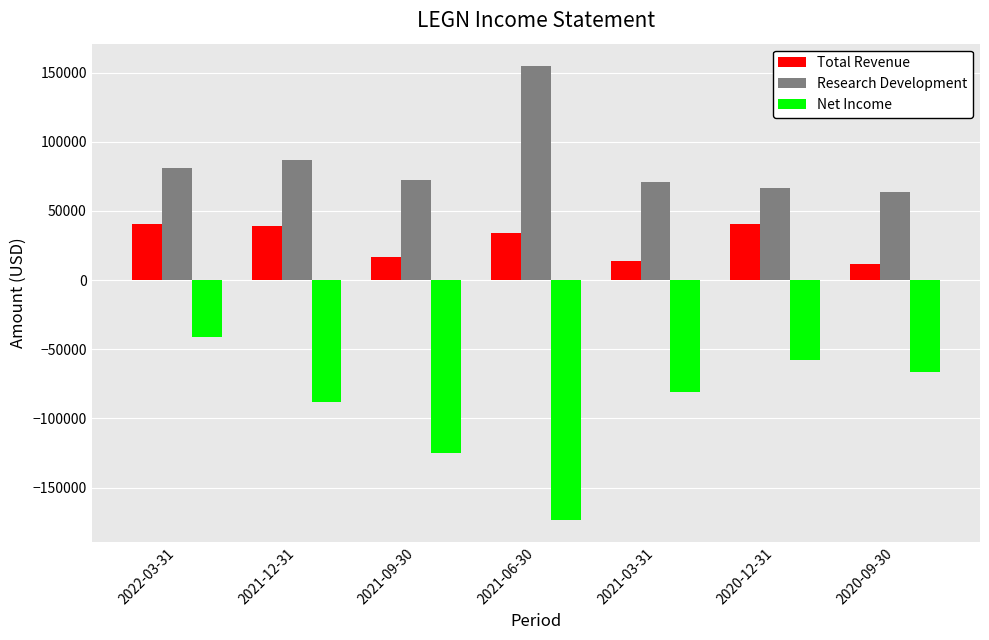

The value of Total Revenue at 2020-09-30 is 11700. True or false?

True